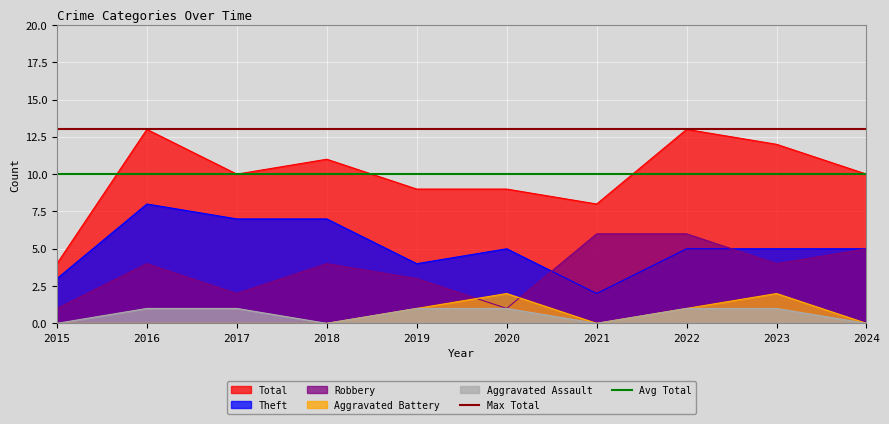

Is the value of Aggravated Assault at 2020 greater than the value of Total at 2017?

No